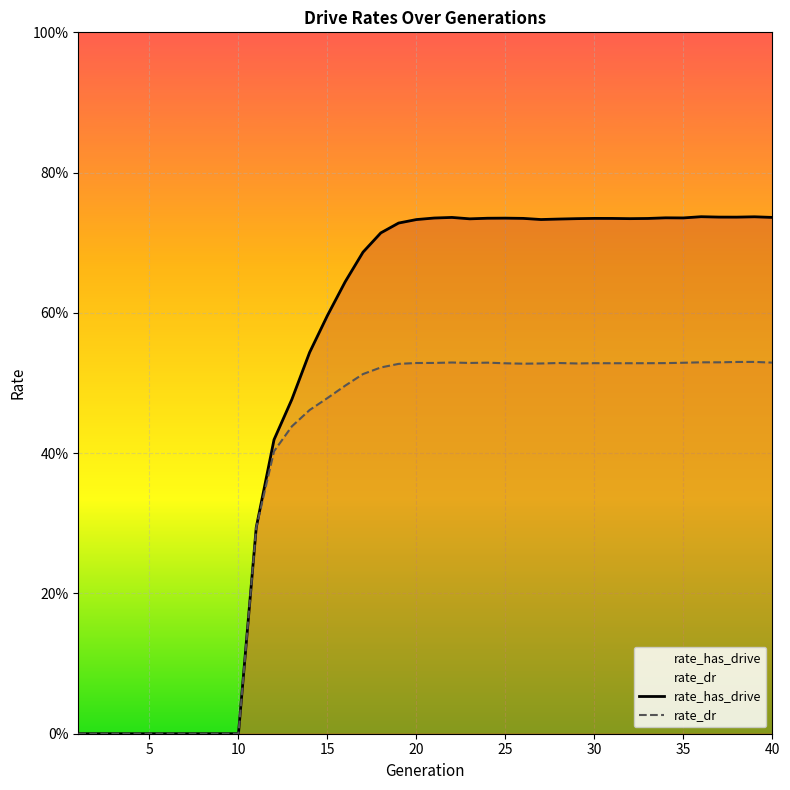

True or false: rate_dr and rate_has_drive cross at least once.

False